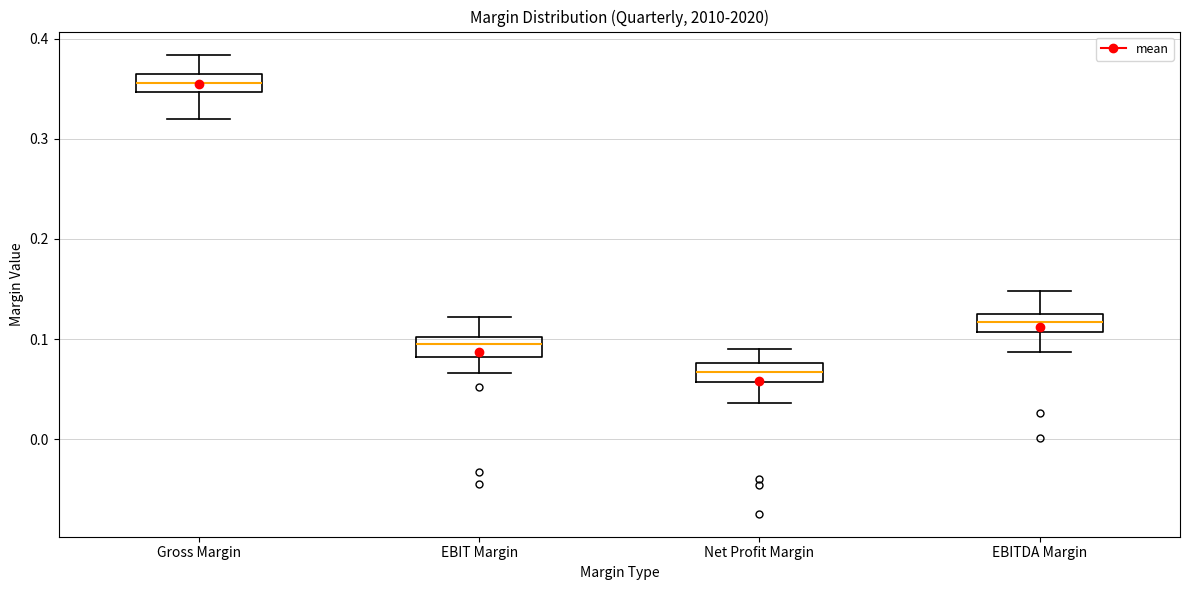

Which box has the highest median line?

Gross Margin